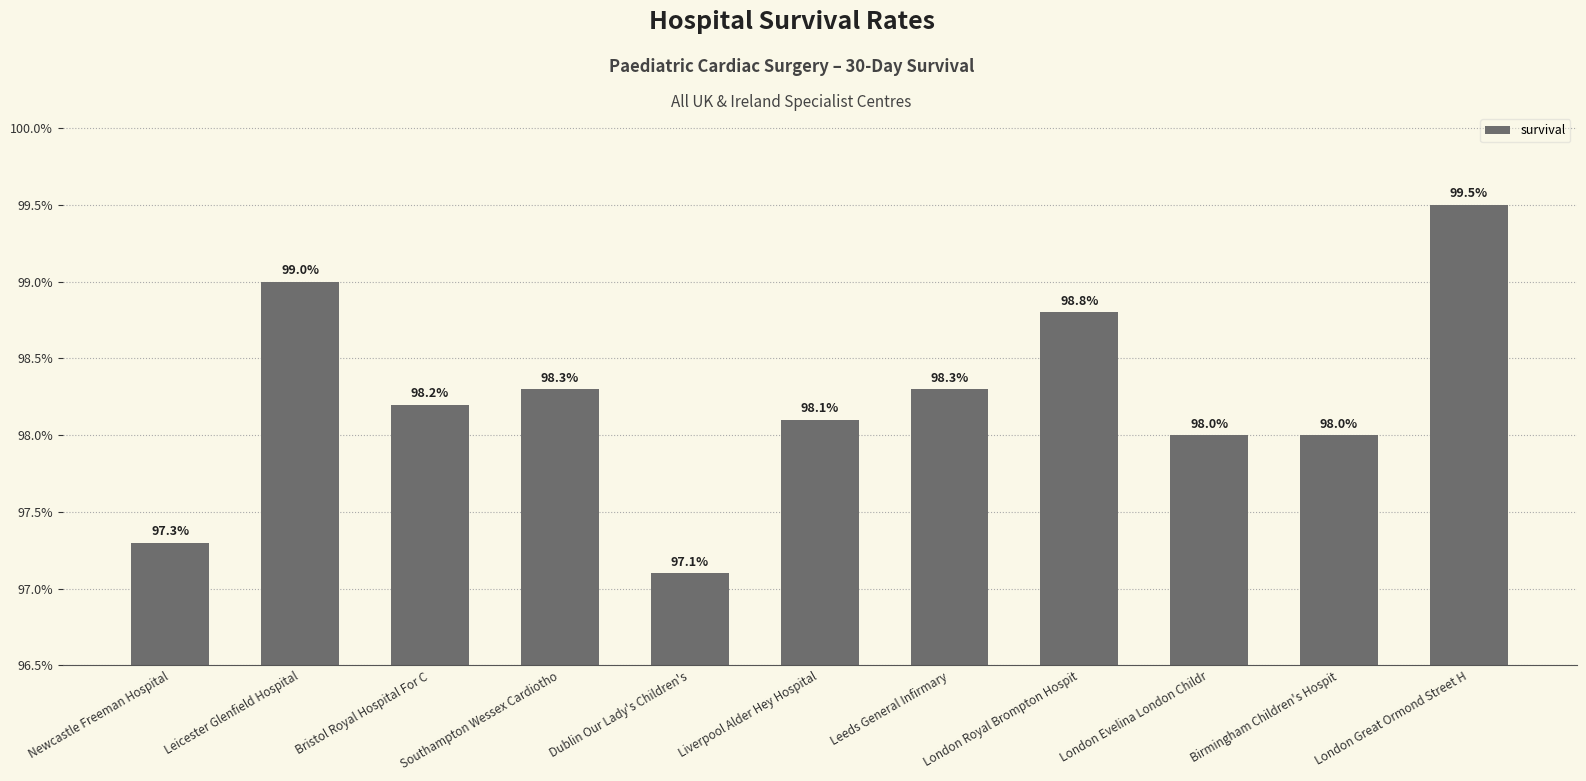

Rank the categories by value from highest to lowest.

London Great Ormond Street H, Leicester Glenfield Hospital, London Royal Brompton Hospit, Southampton Wessex Cardiotho, Leeds General Infirmary, Bristol Royal Hospital For C, Liverpool Alder Hey Hospital, London Evelina London Childr, Birmingham Children's Hospit, Newcastle Freeman Hospital, Dublin Our Lady's Children's